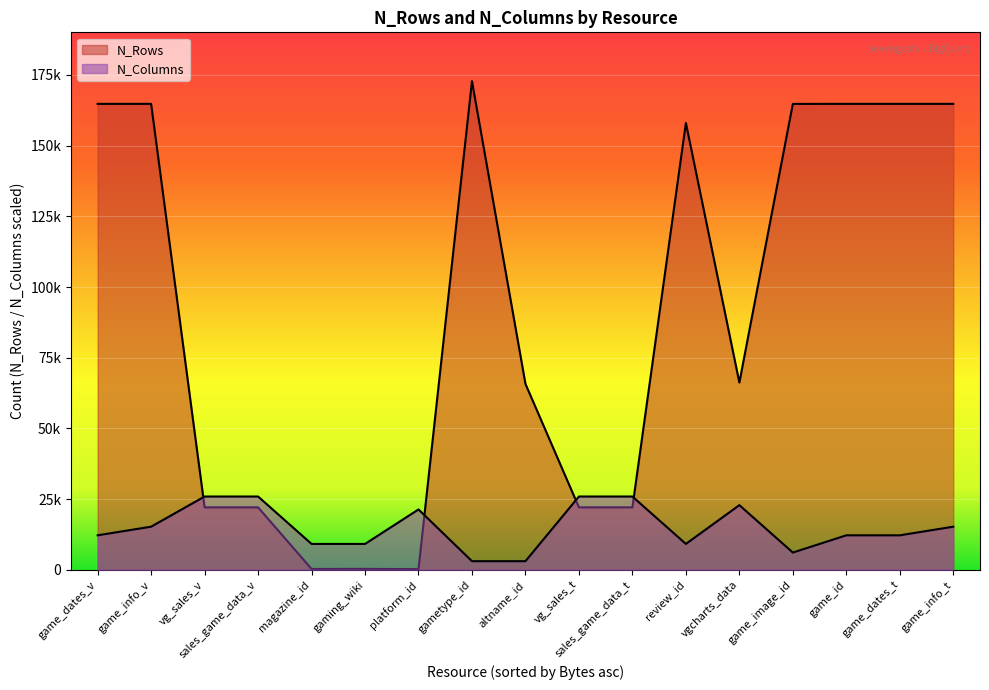

True or false: N_Columns and N_Rows intersect in this chart.

False